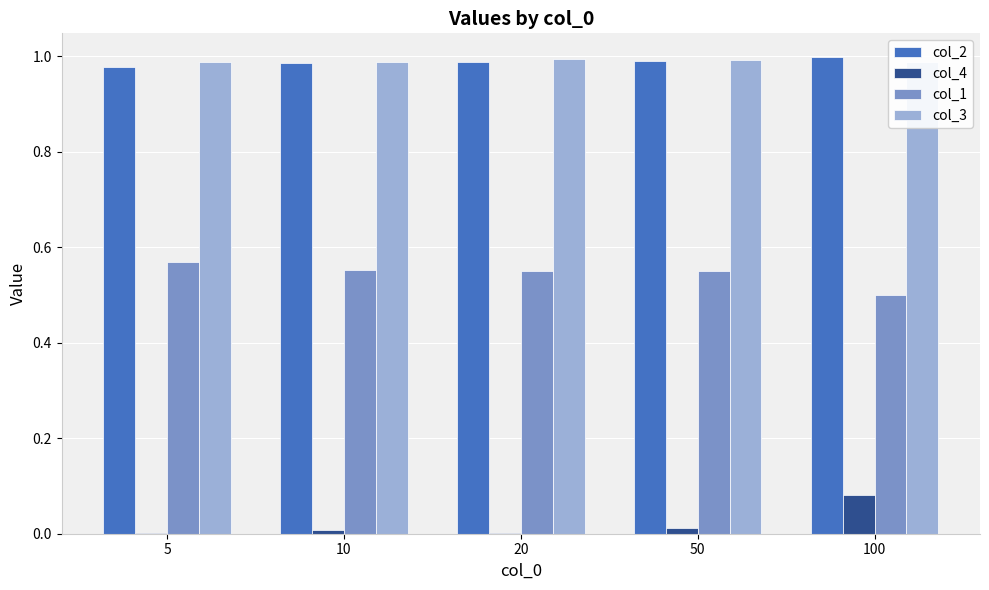

What is the value of the col_3 bar at the 5th from the left?

1.0